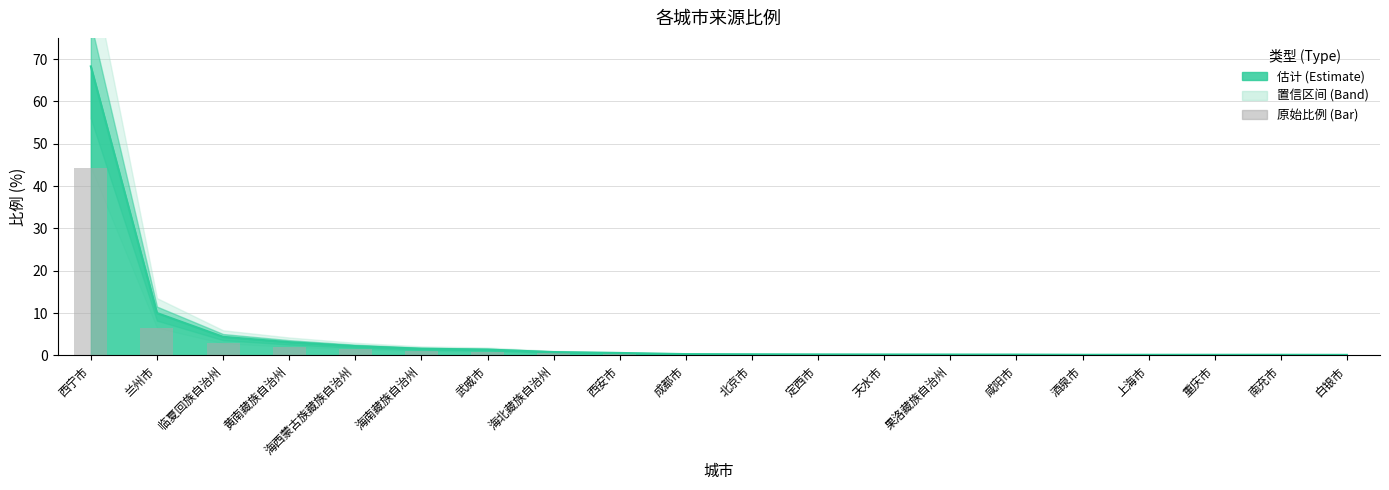

List the labels in order of value, largest first.

西宁市, 兰州市, 临夏回族自治州, 黄南藏族自治州, 海西蒙古族藏族自治州, 海南藏族自治州, 武威市, 海北藏族自治州, 西安市, 成都市, 北京市, 定西市, 天水市, 果洛藏族自治州, 咸阳市, 酒泉市, 上海市, 重庆市, 南充市, 白银市